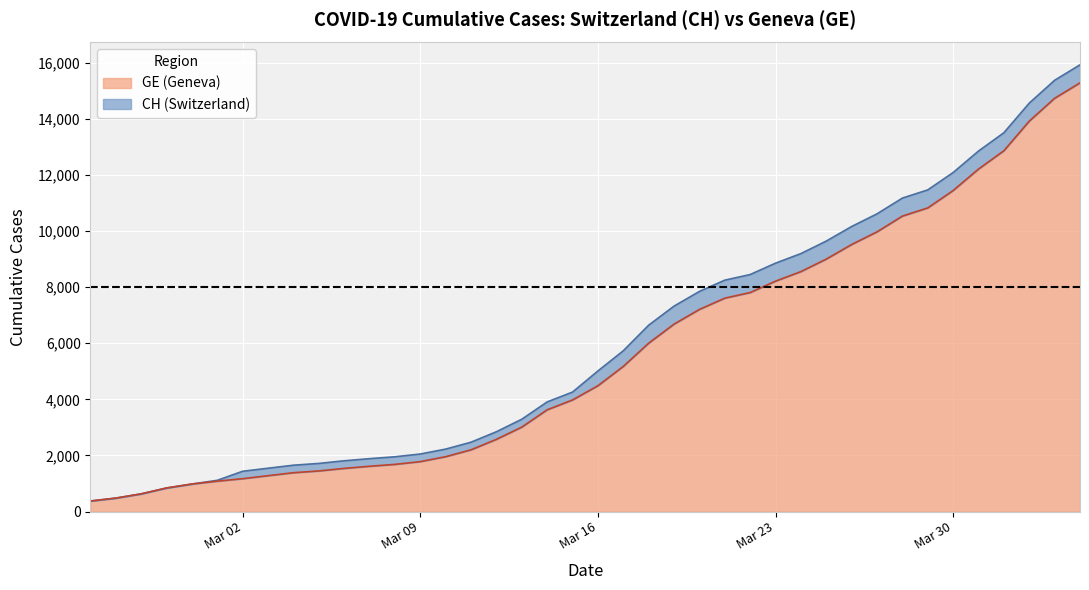

At how many categories does at least one series exceed 12647?

5